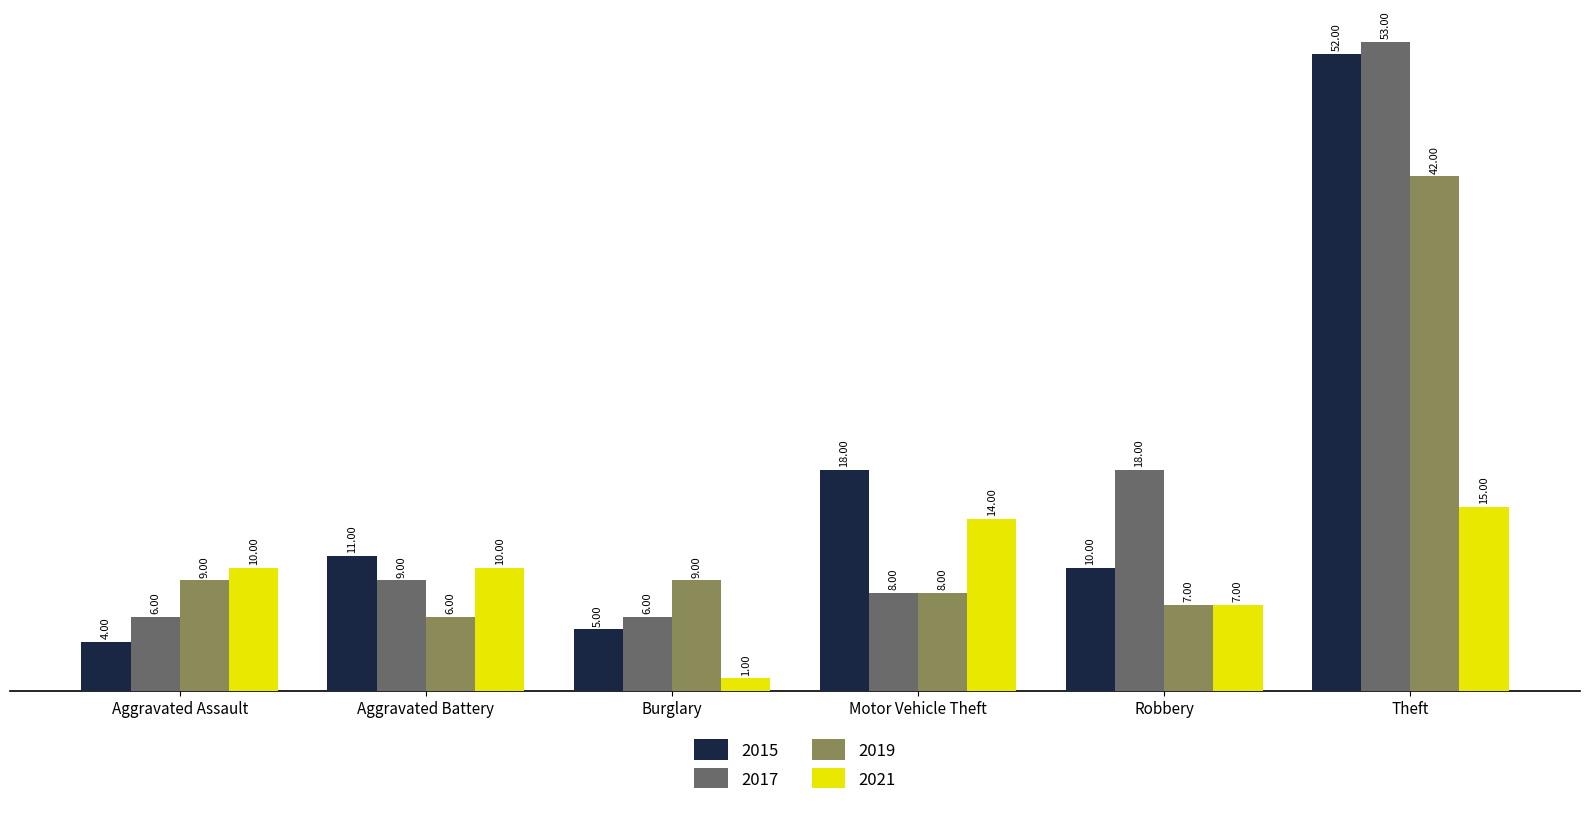

Reading left to right, what are all the values shown in this chart?

2015: Aggravated Assault=4	Aggravated Battery=11	Burglary=5	Motor Vehicle Theft=18	Robbery=10	Theft=52
2017: Aggravated Assault=6	Aggravated Battery=9	Burglary=6	Motor Vehicle Theft=8	Robbery=18	Theft=53
2019: Aggravated Assault=9	Aggravated Battery=6	Burglary=9	Motor Vehicle Theft=8	Robbery=7	Theft=42
2021: Aggravated Assault=10	Aggravated Battery=10	Burglary=1	Motor Vehicle Theft=14	Robbery=7	Theft=15